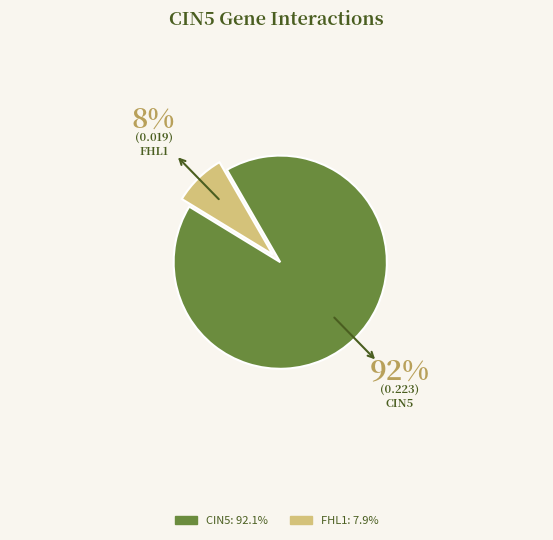

Is there any slice that represents more than half of the pie?

Yes